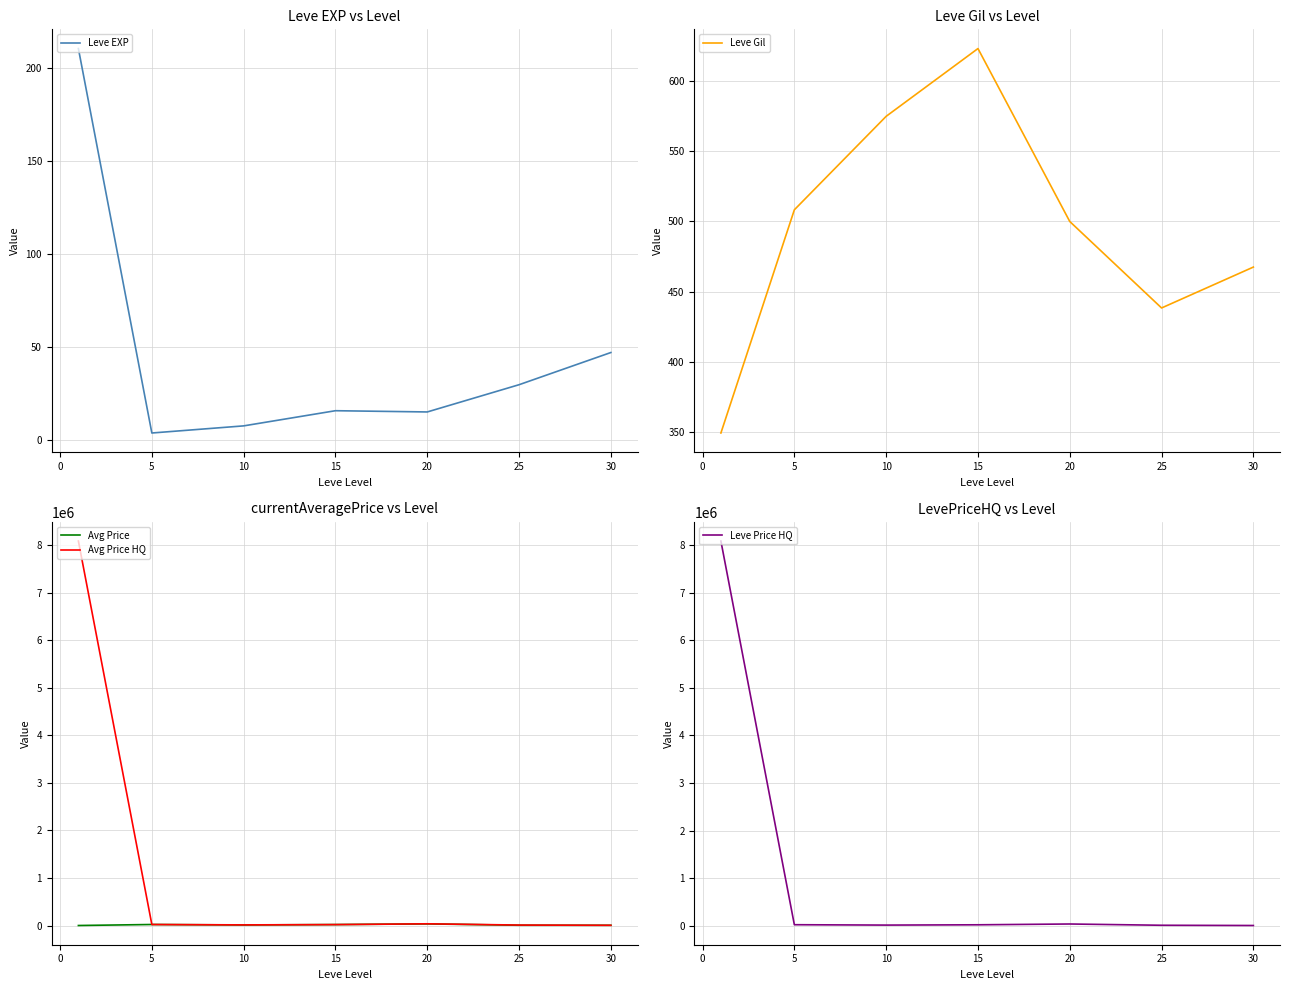

At how many categories does at least one series exceed 4163586?

1